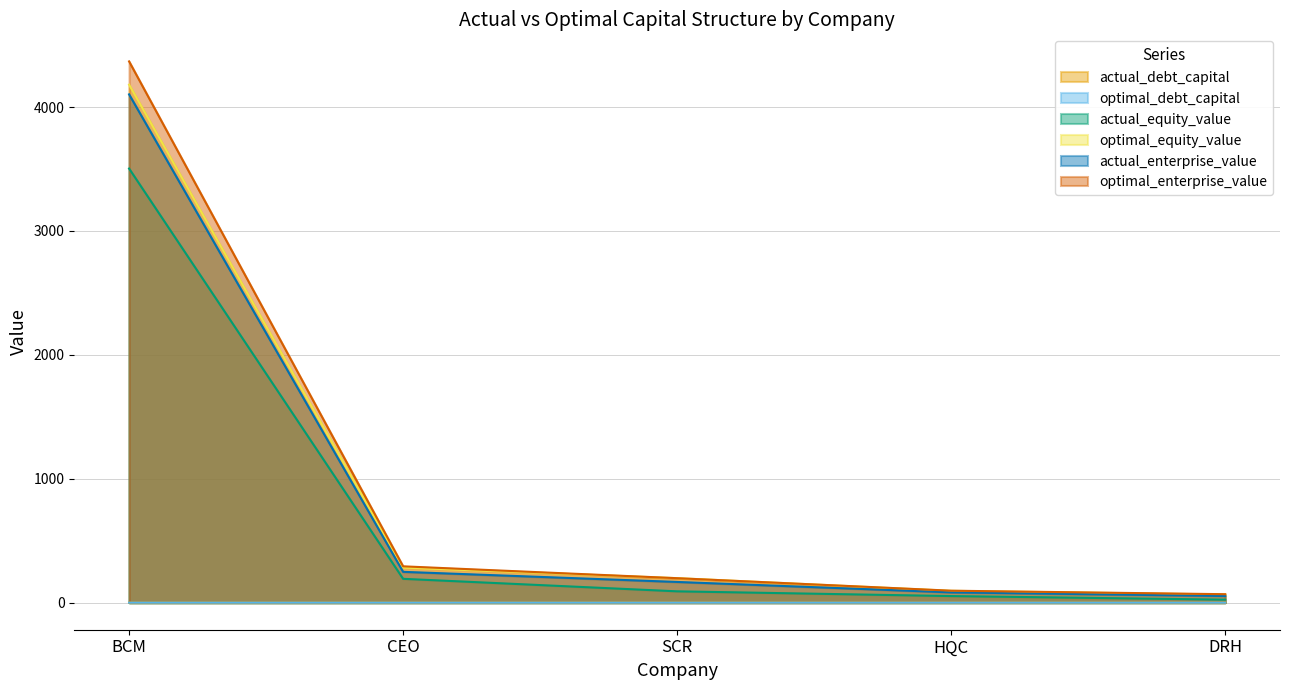

At which category is the sum across all series the highest?

BCM